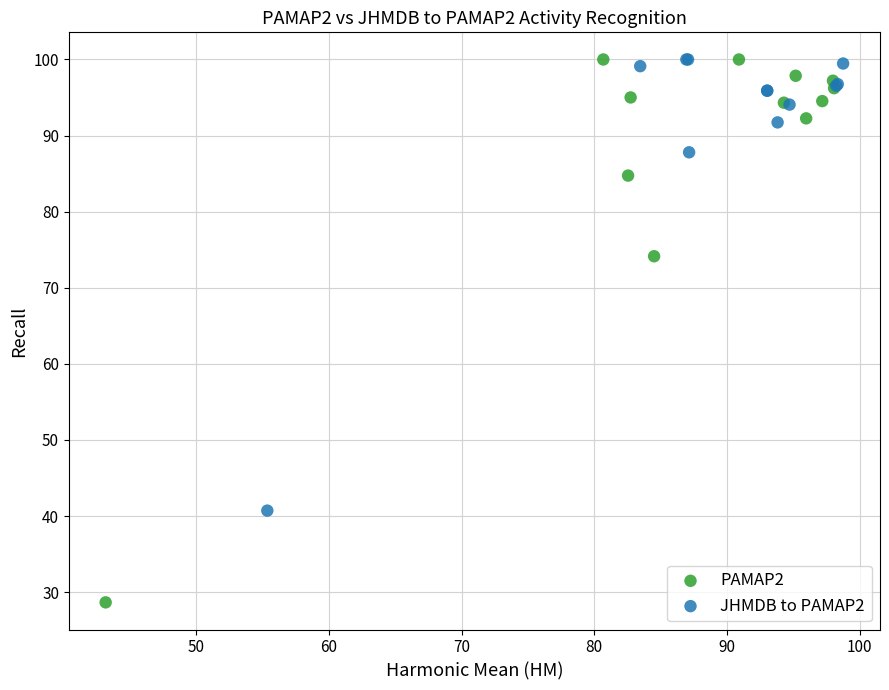

Which series has the widest spread of Y values?

PAMAP2